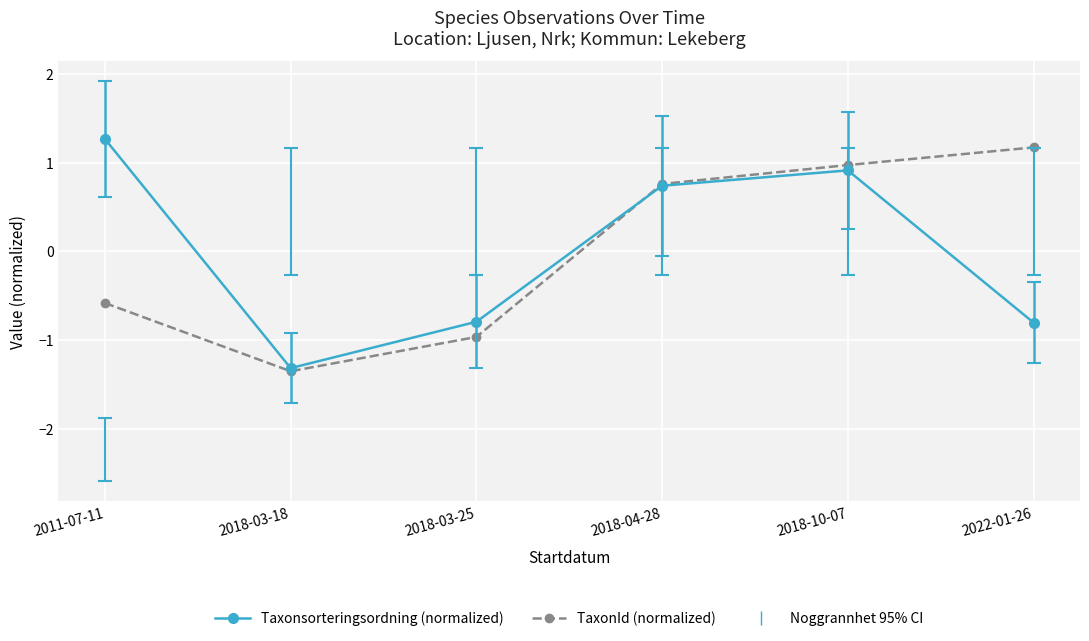

Which series changed the most between 2011-07-11 and 2018-03-25?

Taxonsorteringsordning (normalized)